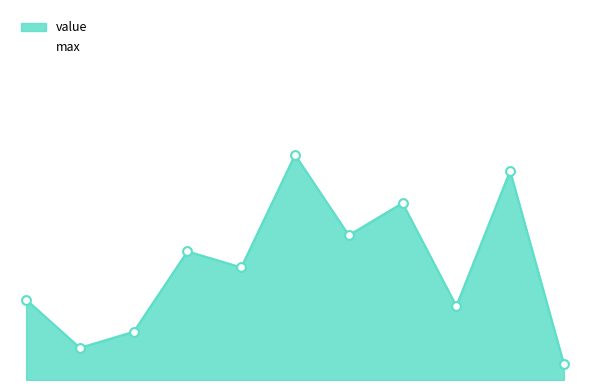

Is the value of value at 5 greater than the value of max at 1?

Yes